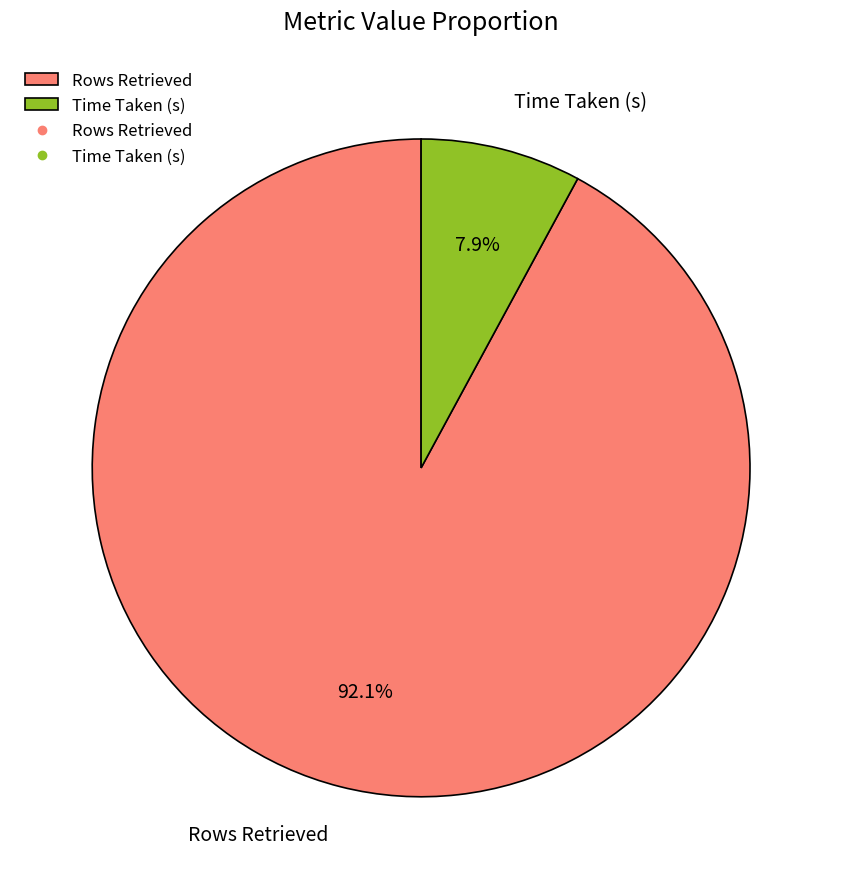

To the nearest percent, what portion does Rows Retrieved represent?

92%